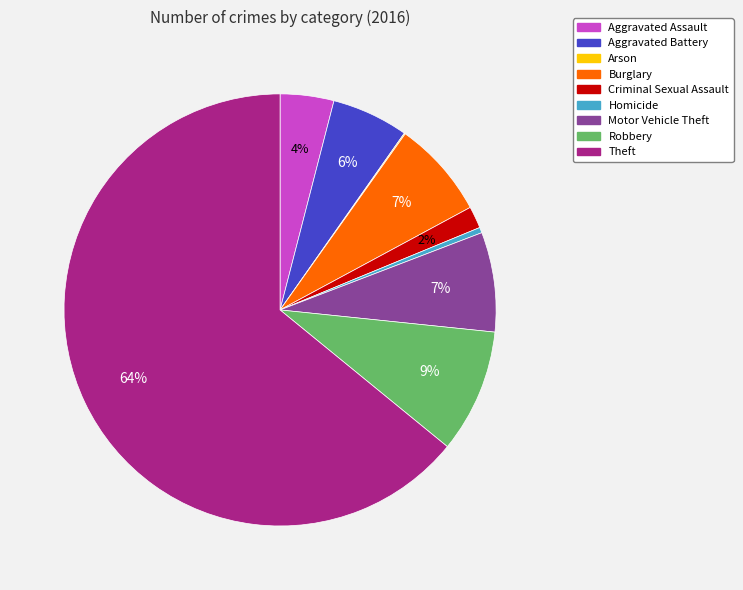

What is the largest slice in the pie chart?

Theft